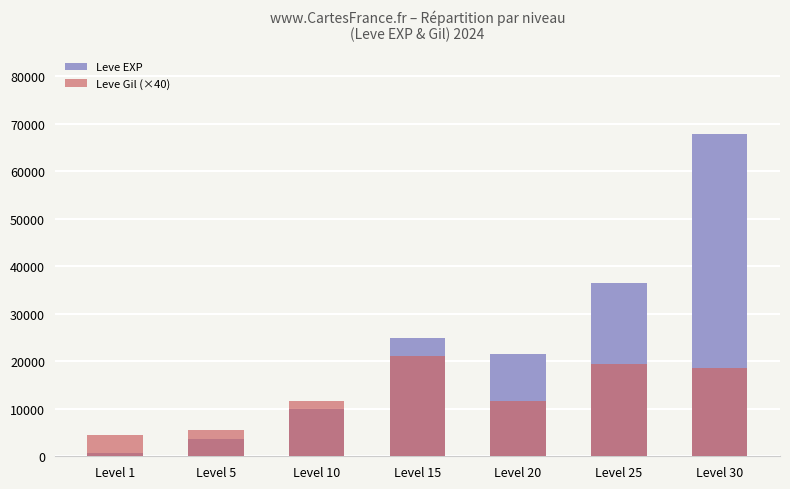

Reading right to left, extract all data points from this chart.

Leve EXP: 67730	36390	21600	24790	9990	3600	630
Leve Gil (×40): 18520	19400	11600	21160	11720	5560	4520